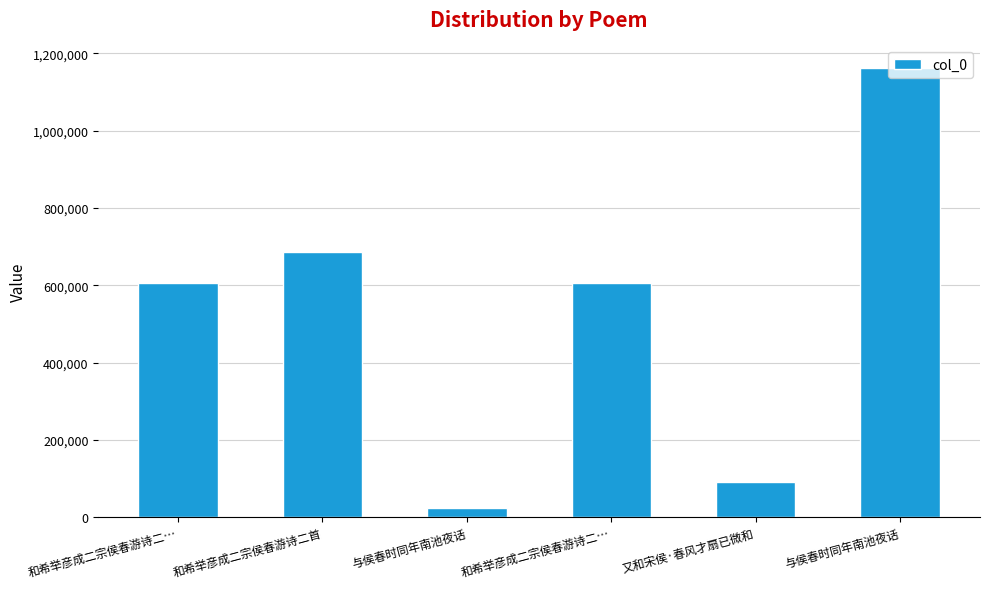

What is the average value?

529106